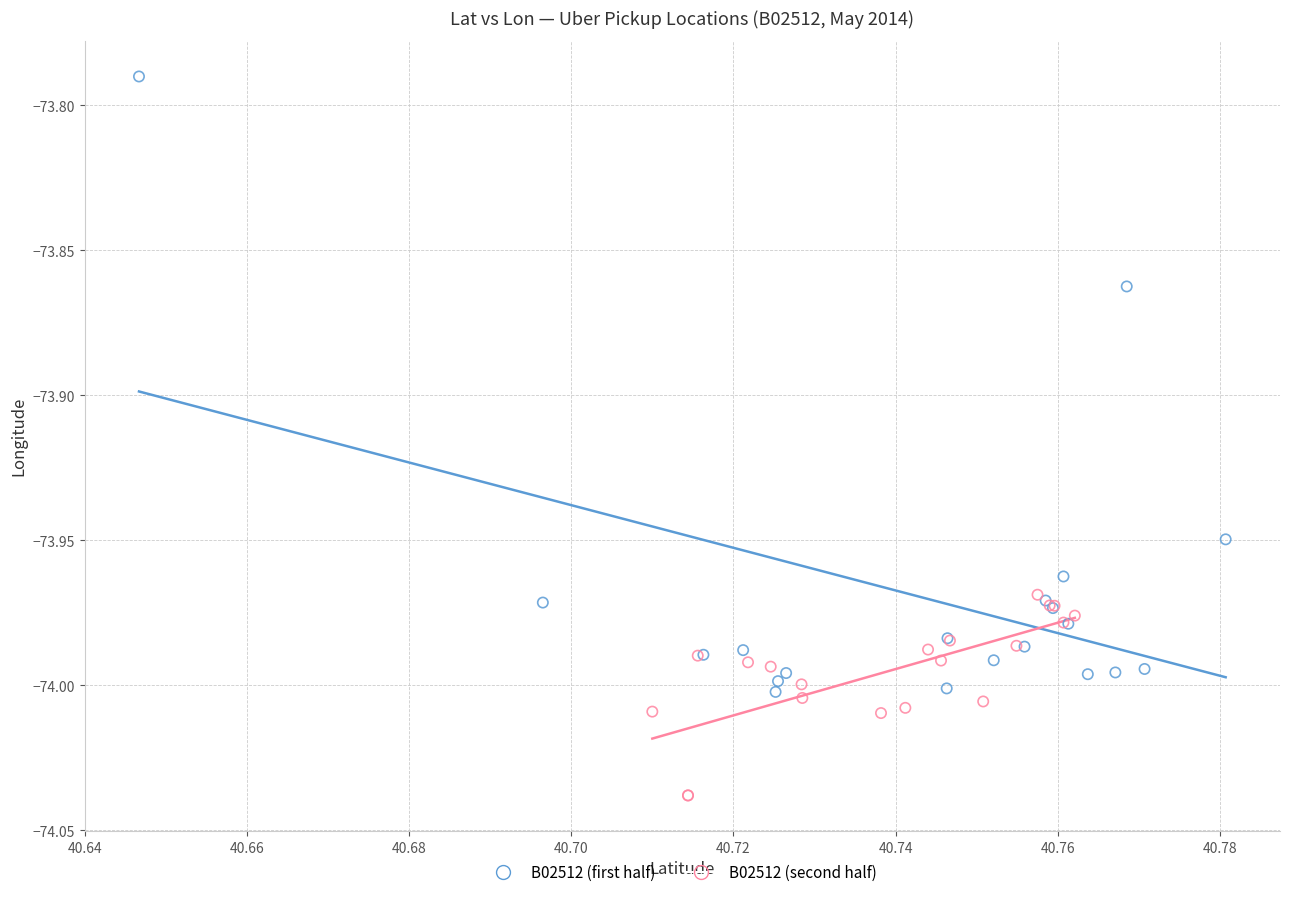

Which series contains the highest Y value?

B02512 (first half)